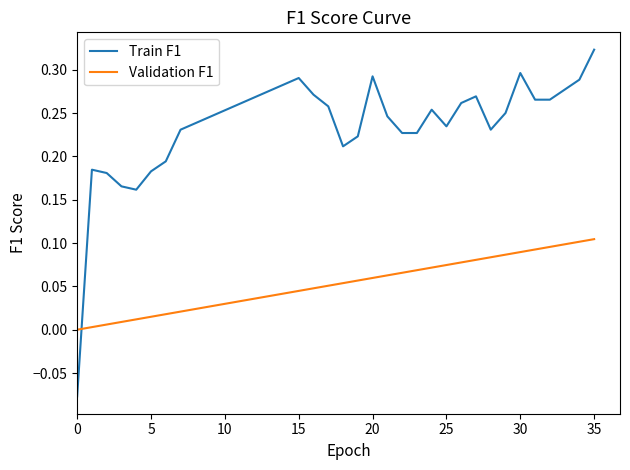

Which series has the largest range (max minus min)?

Train F1